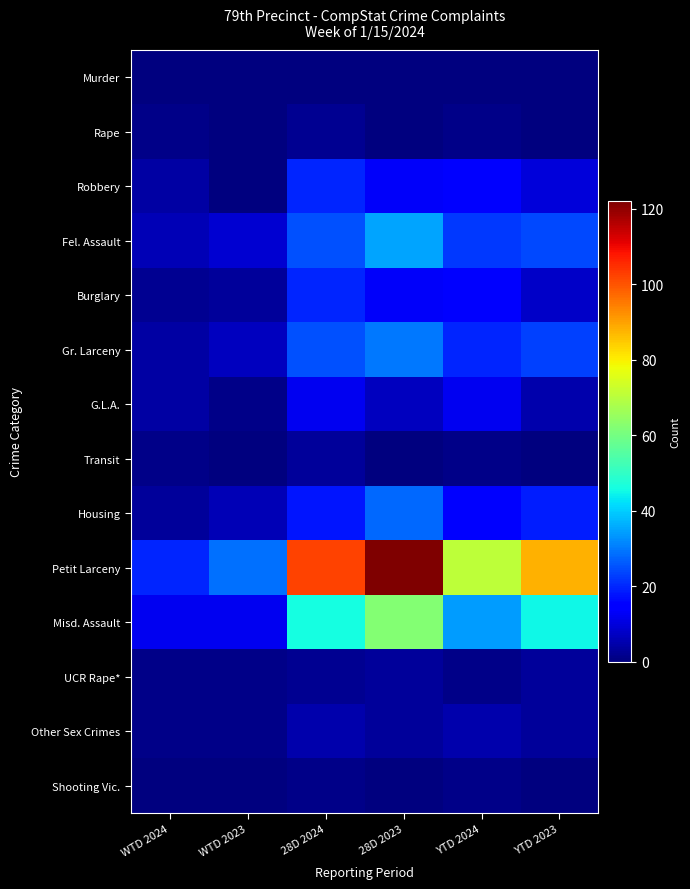

At which category is the sum across all series the highest?

28D 2023